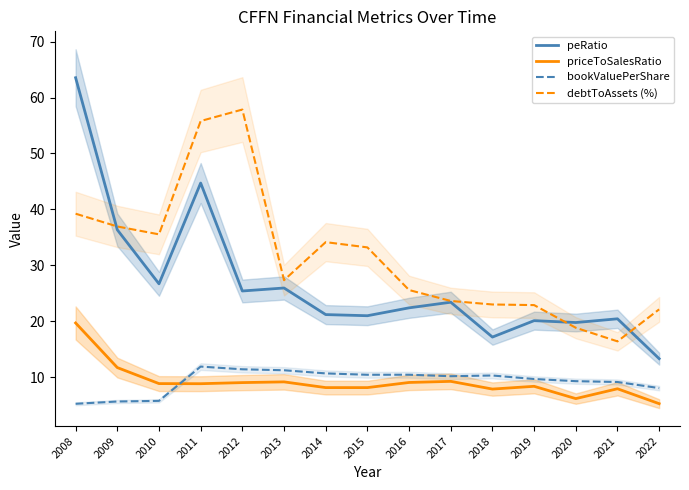

What is the difference between the second highest and minimum values in the debtToAssets (%) series?

39.4